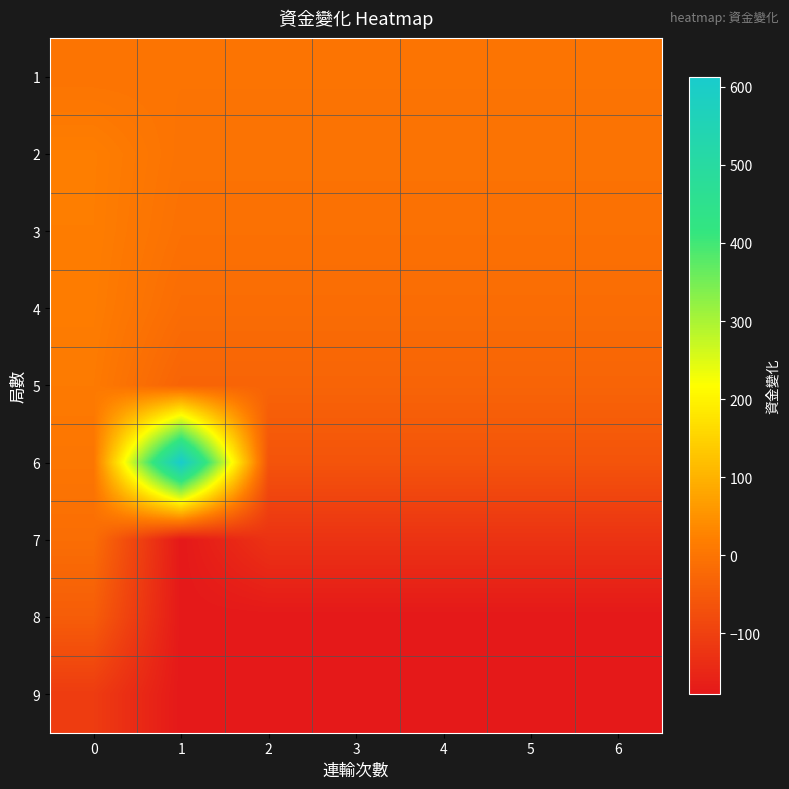

Rank the series by their maximum value, from lowest to highest.

9, 8, 7, 1, 5, 4, 3, 2, 6